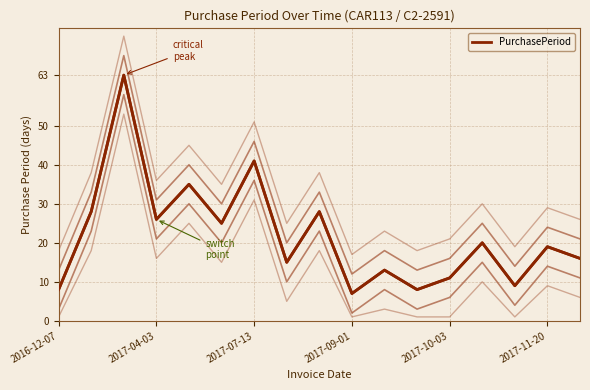

How many data points does each series have?

17